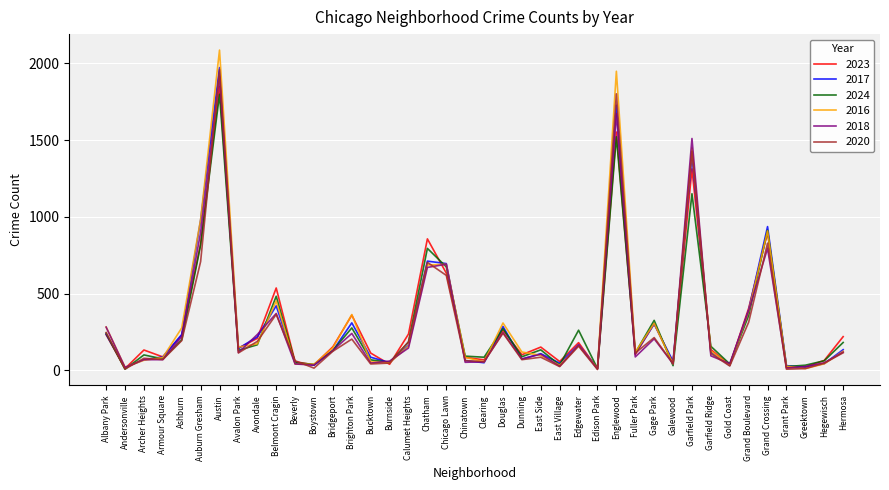

True or false: 2023 has a value of 548 at Brighton Park.

False